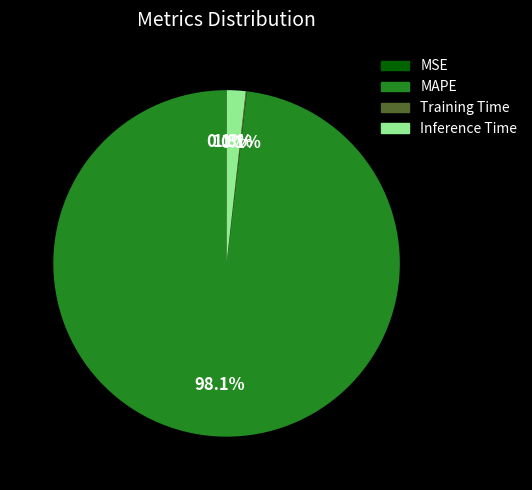

Does any single category account for the majority?

Yes